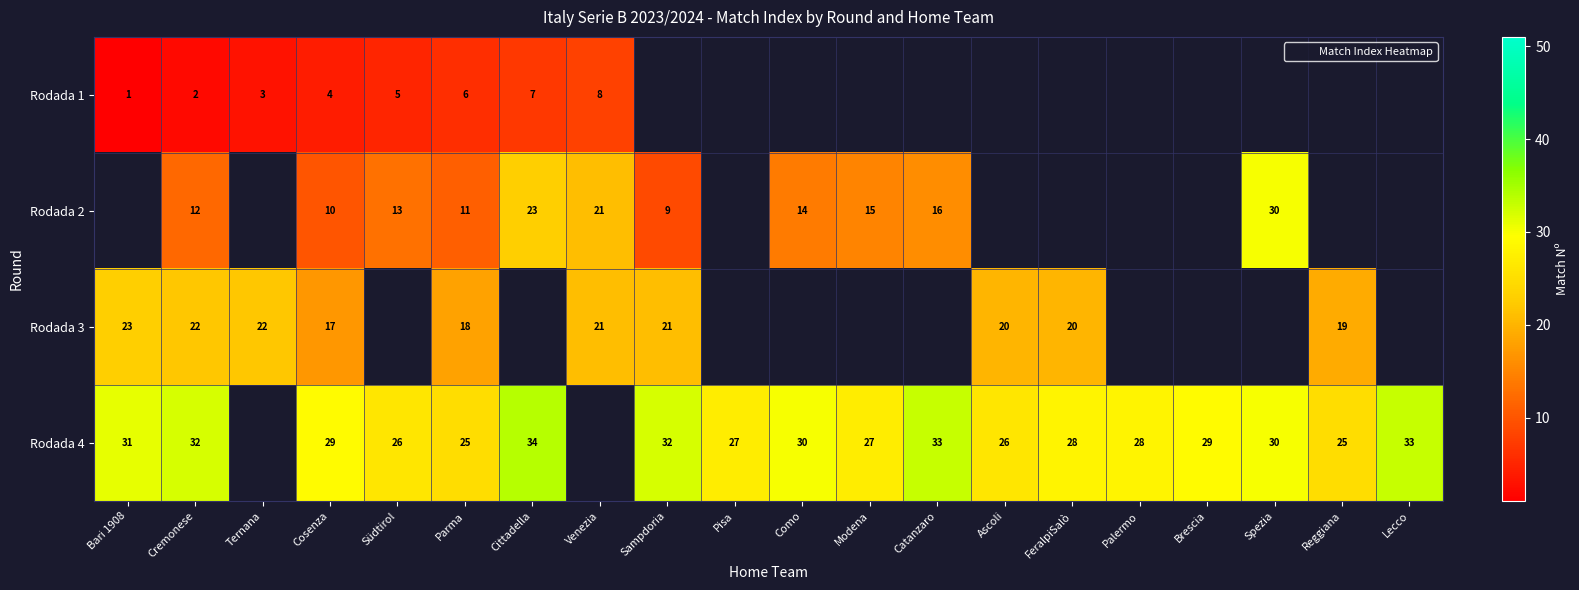

How many categories are shown in the chart?

20